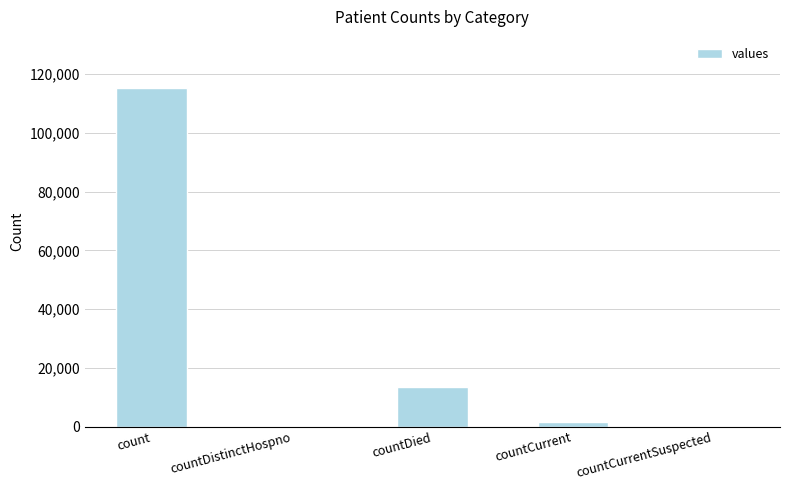

What is the change in value from count to countDistinctHospno?

-115379